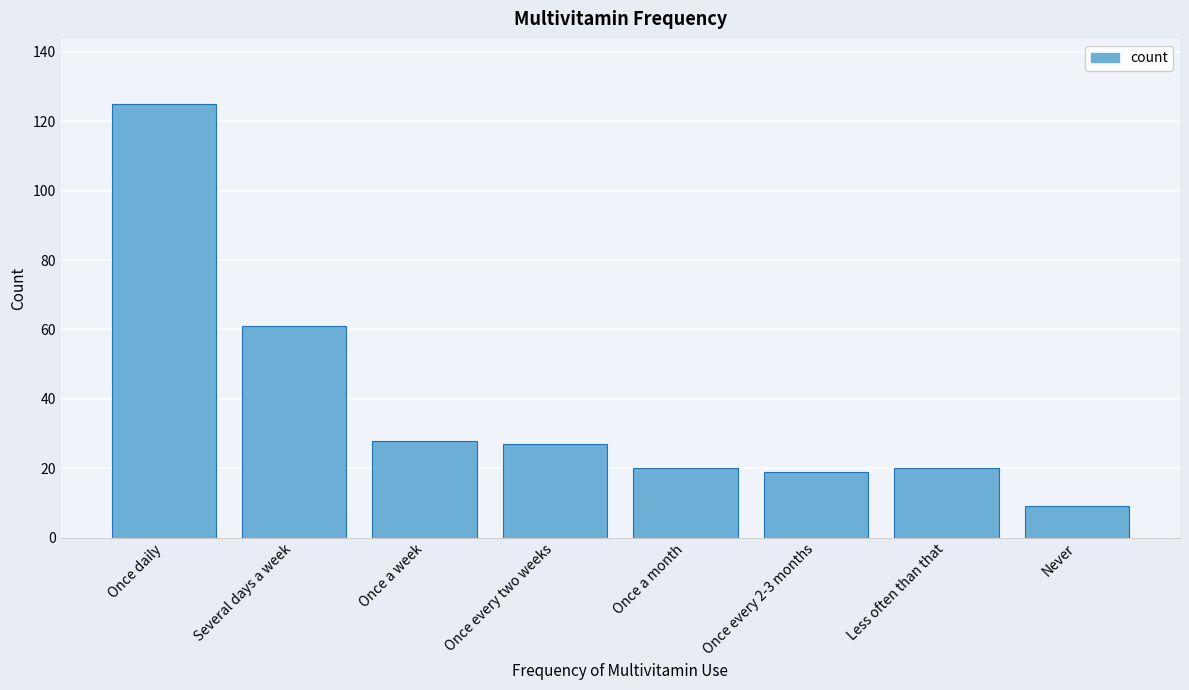

Reading right to left, list all the values displayed in this chart.

9	20	19	20	27	28	61	125